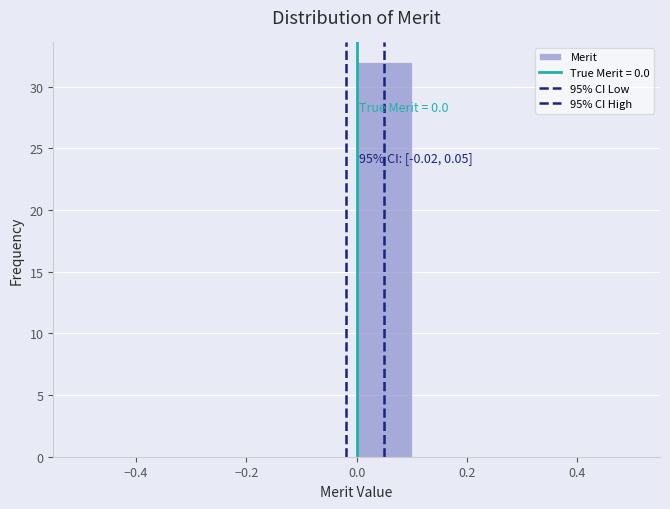

Which range on the x-axis has the tallest bar?

0.0 to 0.1